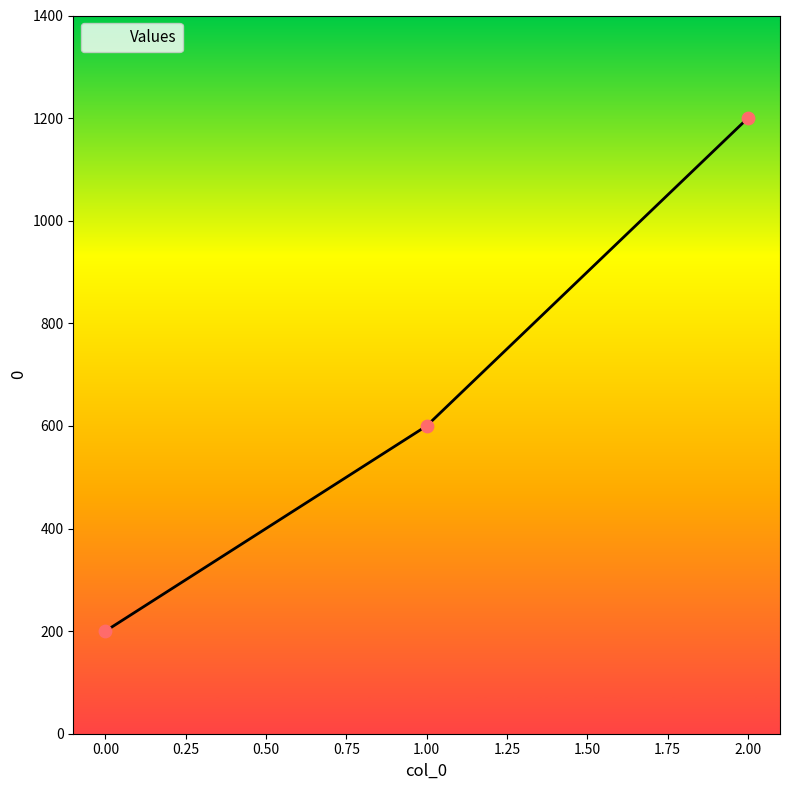

Between 1.00 and 2.00, which is larger?

2.00